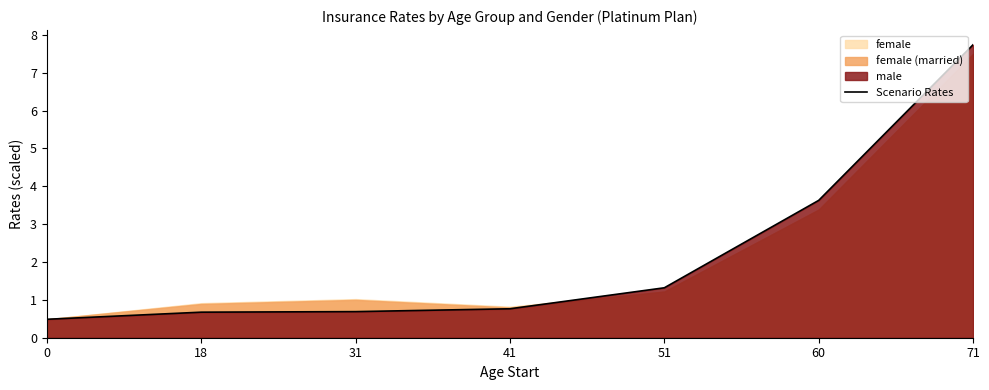

List the labels in order of value, largest first.

71, 60, 51, 41, 31, 18, 0